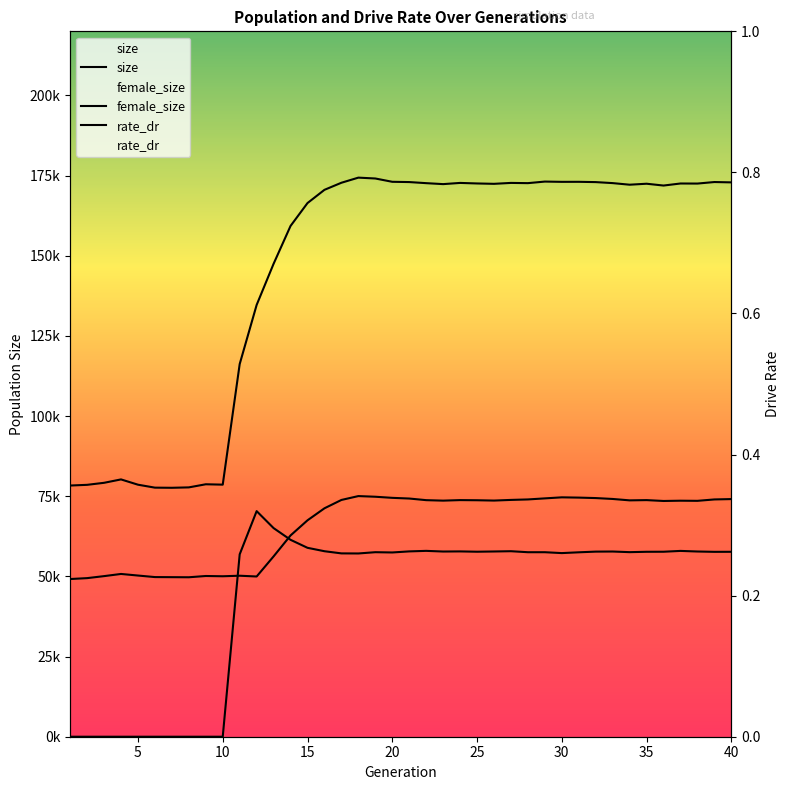

What is the greatest value displayed?

174371.0